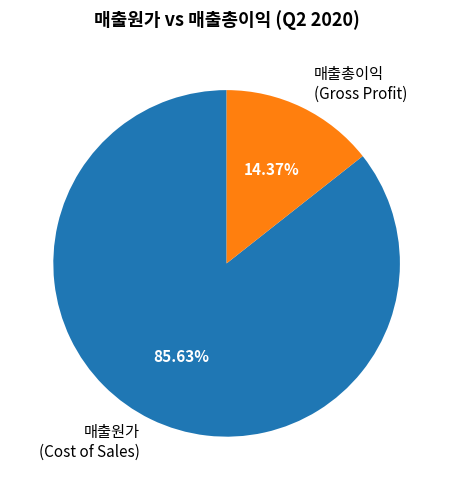

Rank the categories by value from highest to lowest.

매출원가 (Cost of Sales), 매출총이익 (Gross Profit)